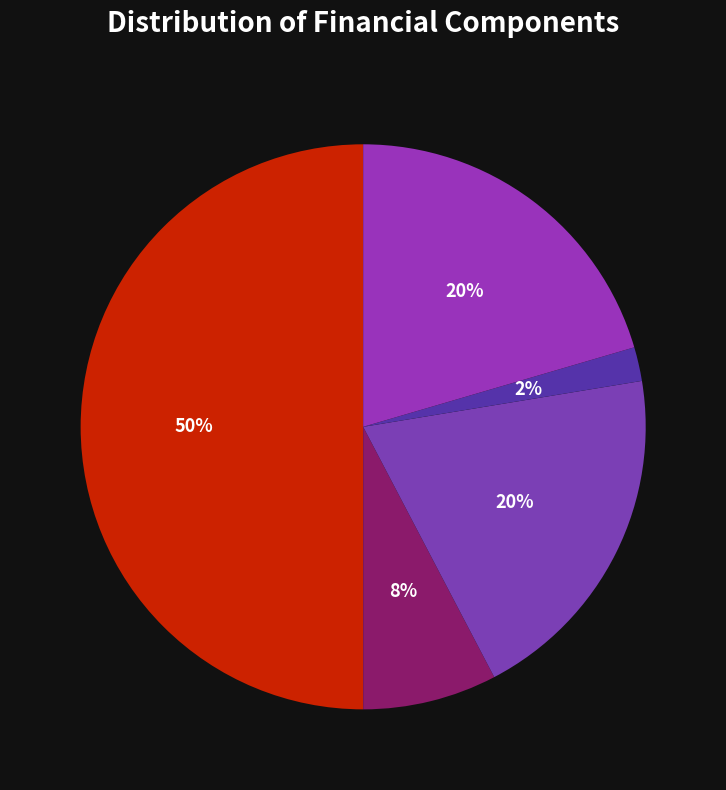

Which slice is the largest?

Total Revenues